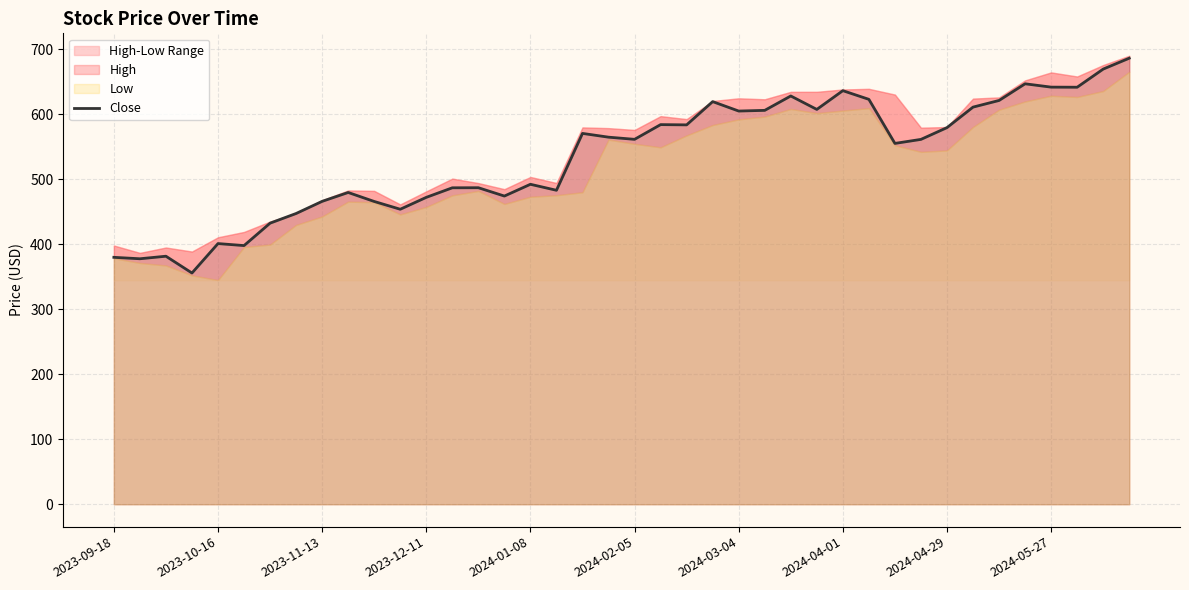

Read the value at 13.

486.8